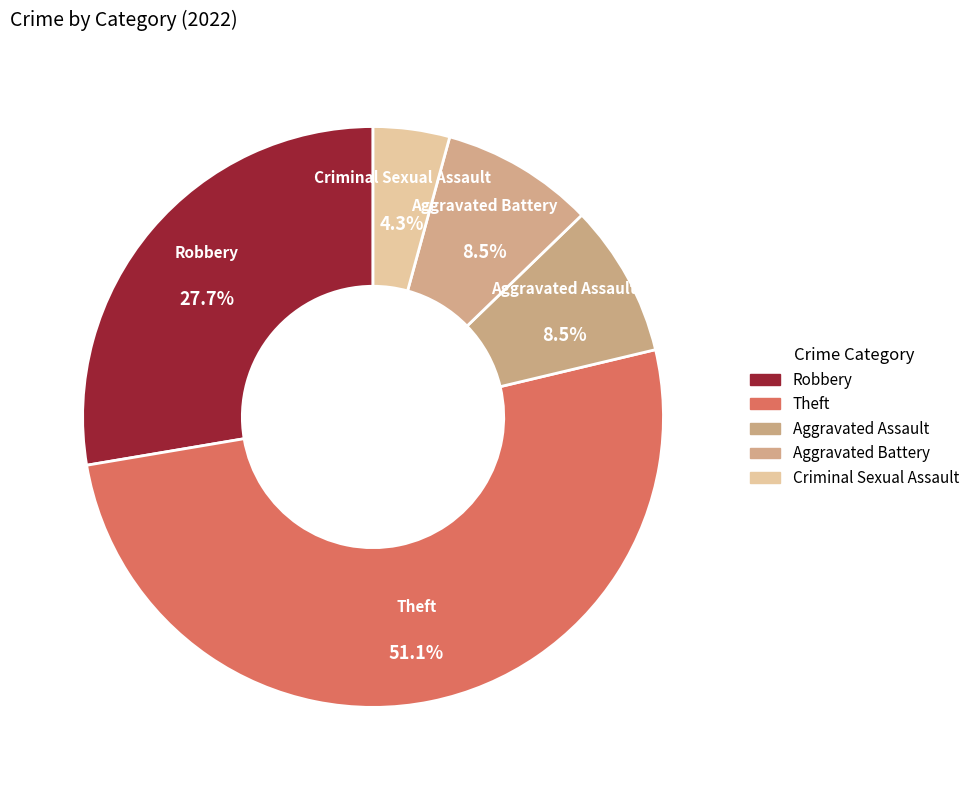

Count the number of slices in the pie.

5